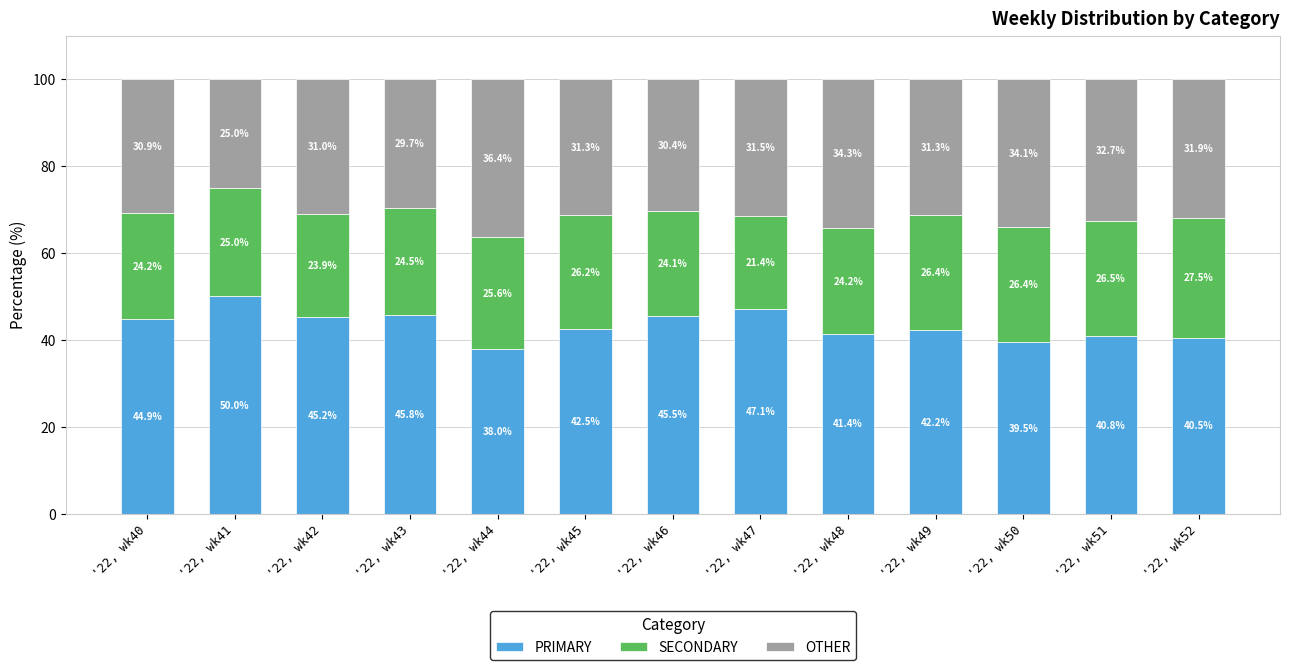

What is the total value across all series at '22, wk45?

100.0